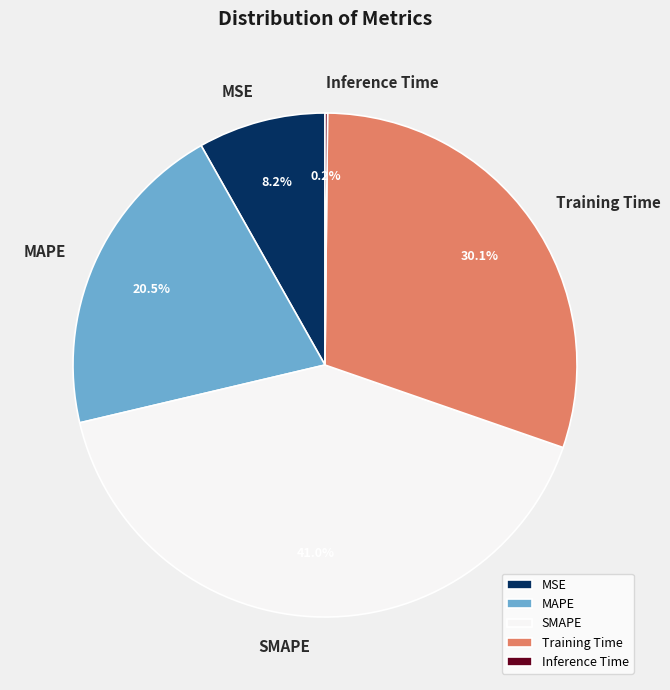

To the nearest percent, what portion does Training Time represent?

30%